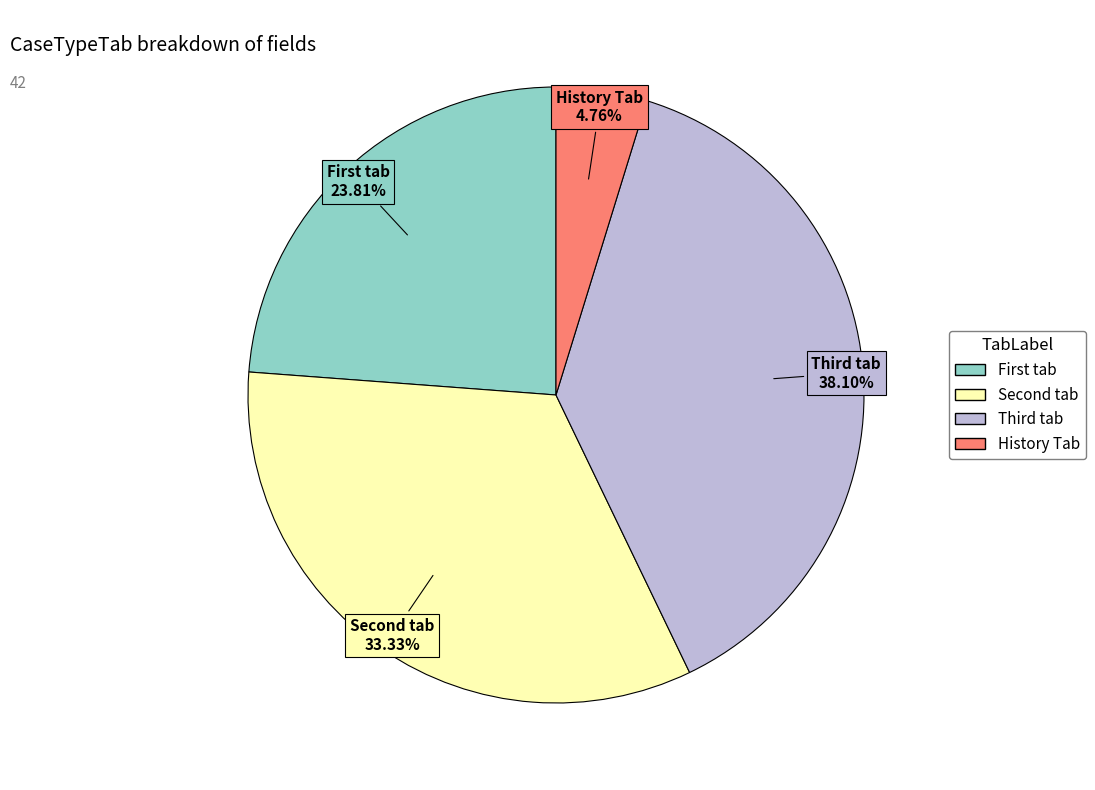

How many segments does this pie chart have?

4